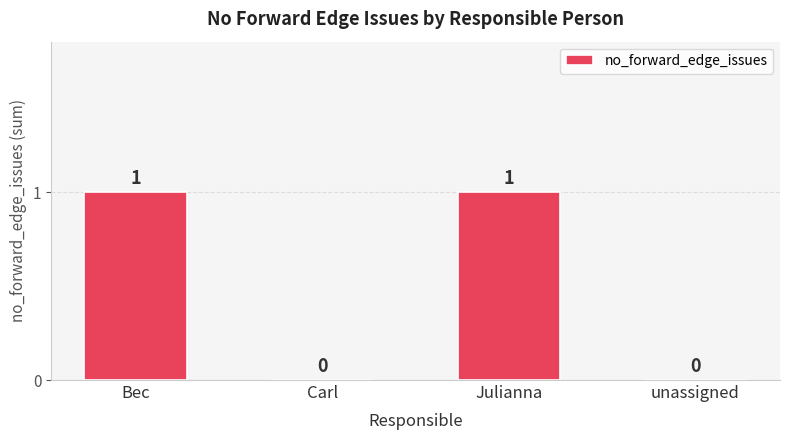

What is the sum of the values at Bec and unassigned?

1